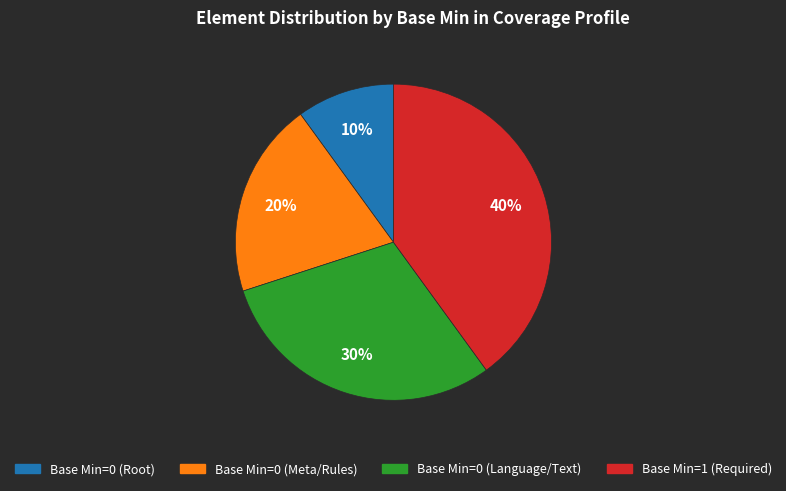

Is there a majority slice in this chart?

No